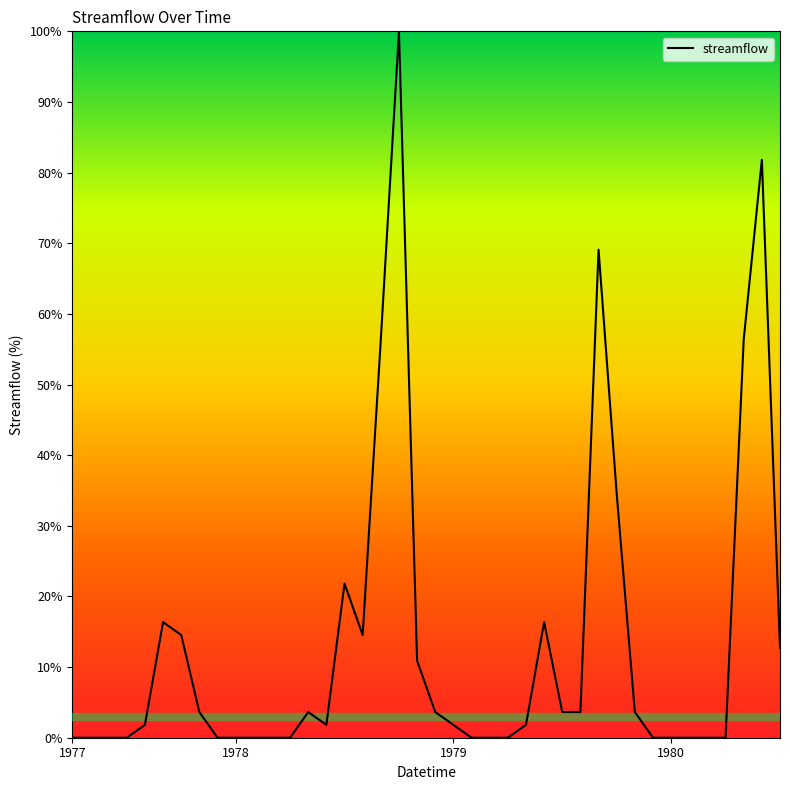

What is the greatest value displayed?

100.0